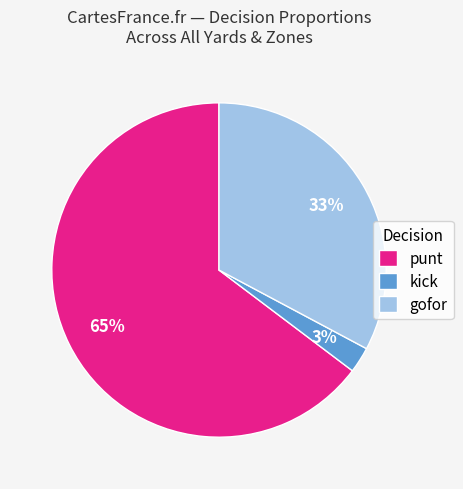

Approximately how many times larger is the value at gofor compared to punt?

0.5